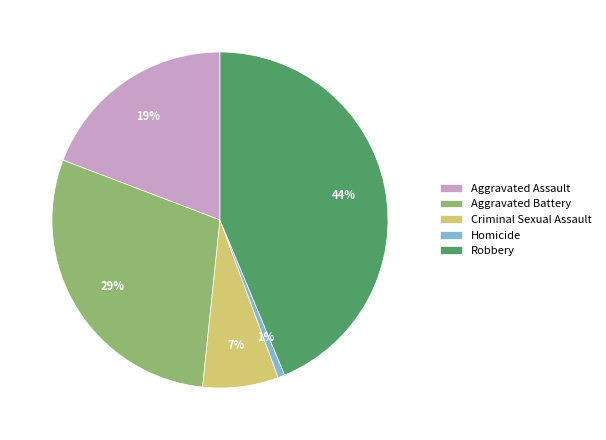

Do Aggravated Battery and Aggravated Assault together represent more than half of the pie?

No